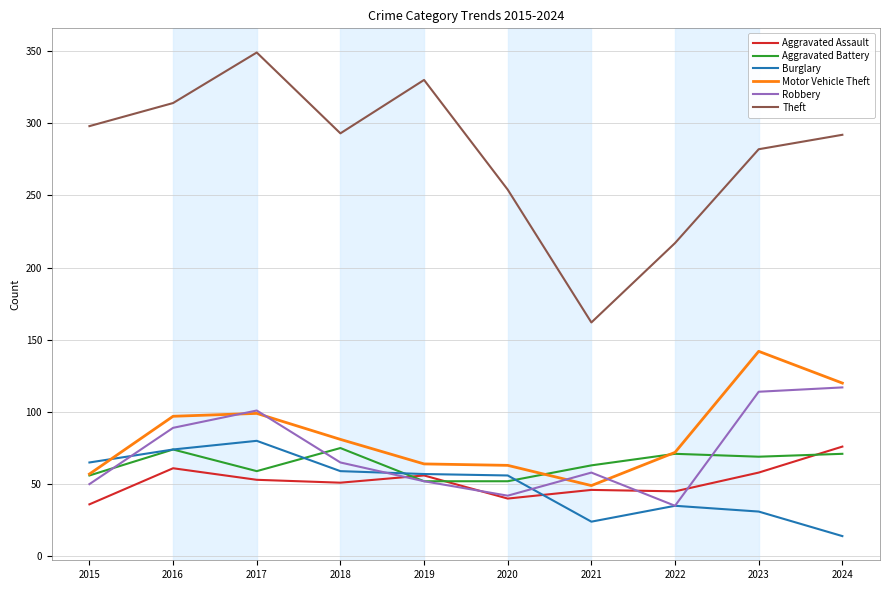

Is the value of Theft at 2024 greater than the value of Aggravated Assault at 2022?

Yes